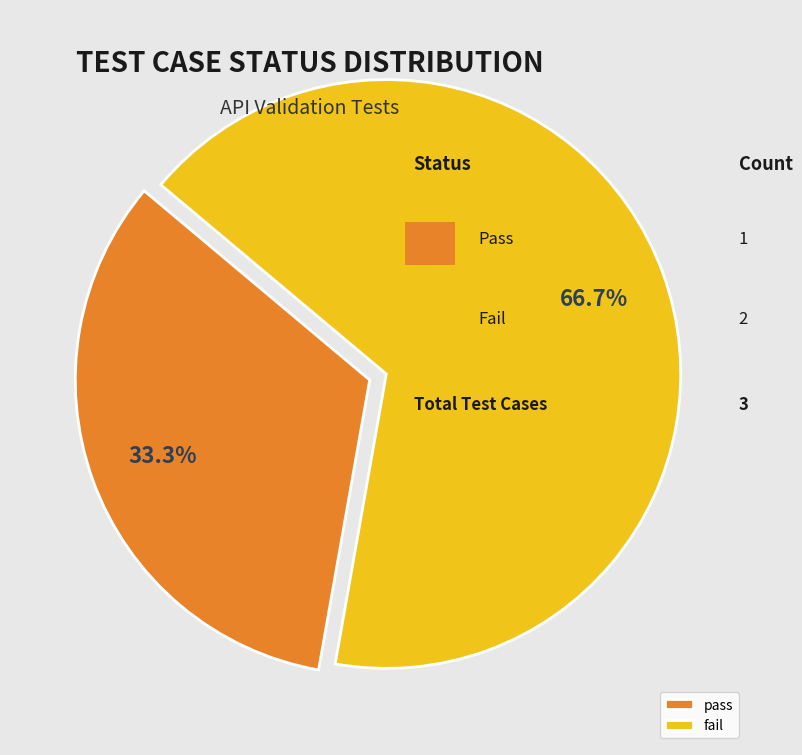

Which slice represents more than half of the pie?

fail